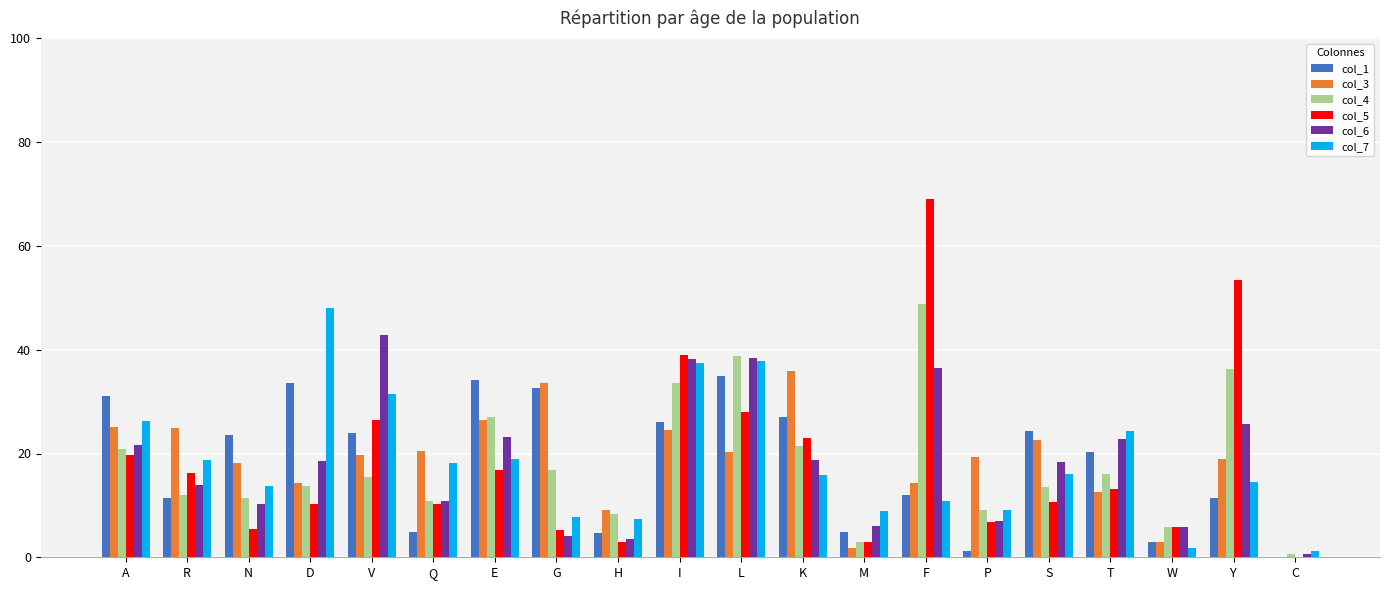

At which label does col_4 reach its peak?

F